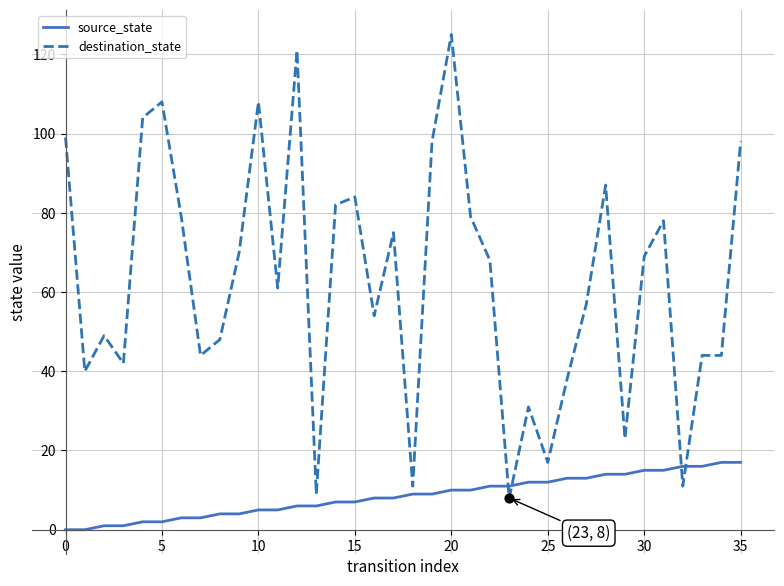

List the series in order of their peak value, highest first.

destination_state, source_state